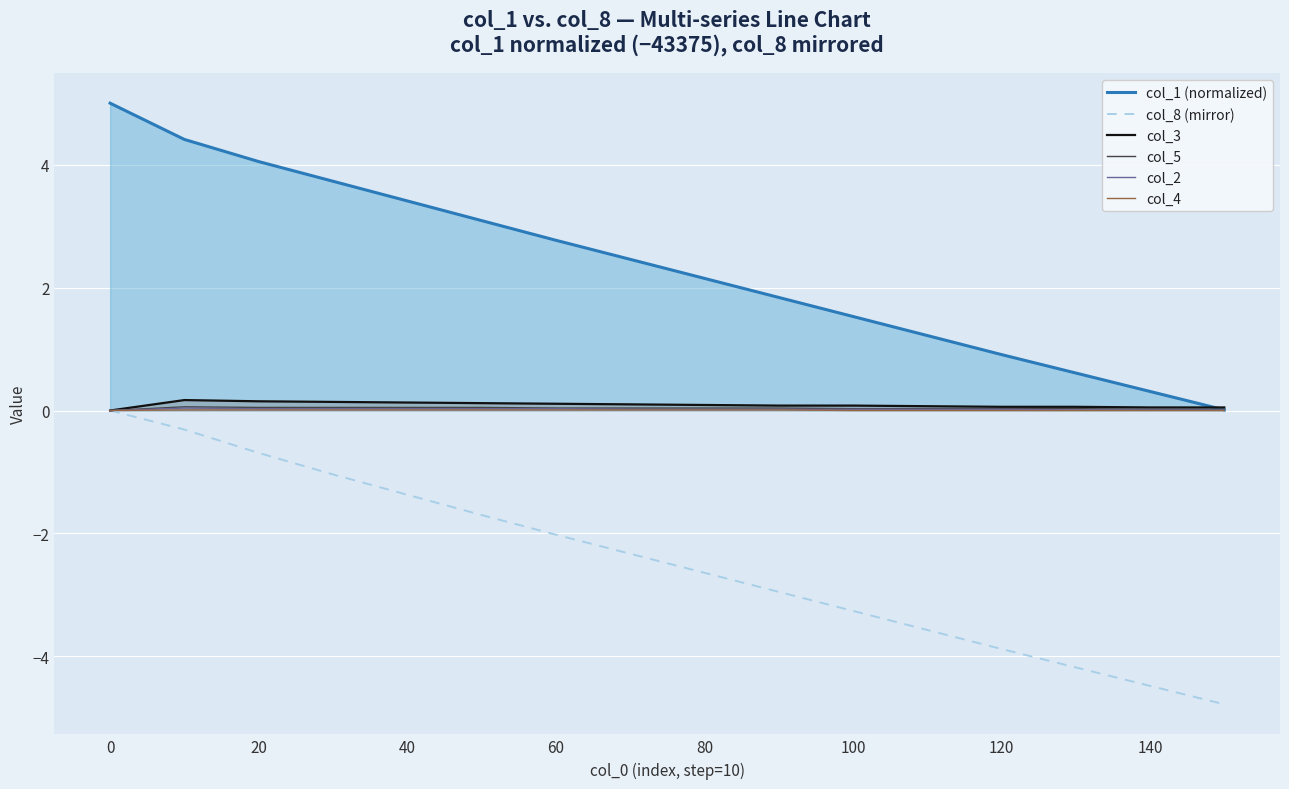

At how many categories does at least one series exceed -2?

16